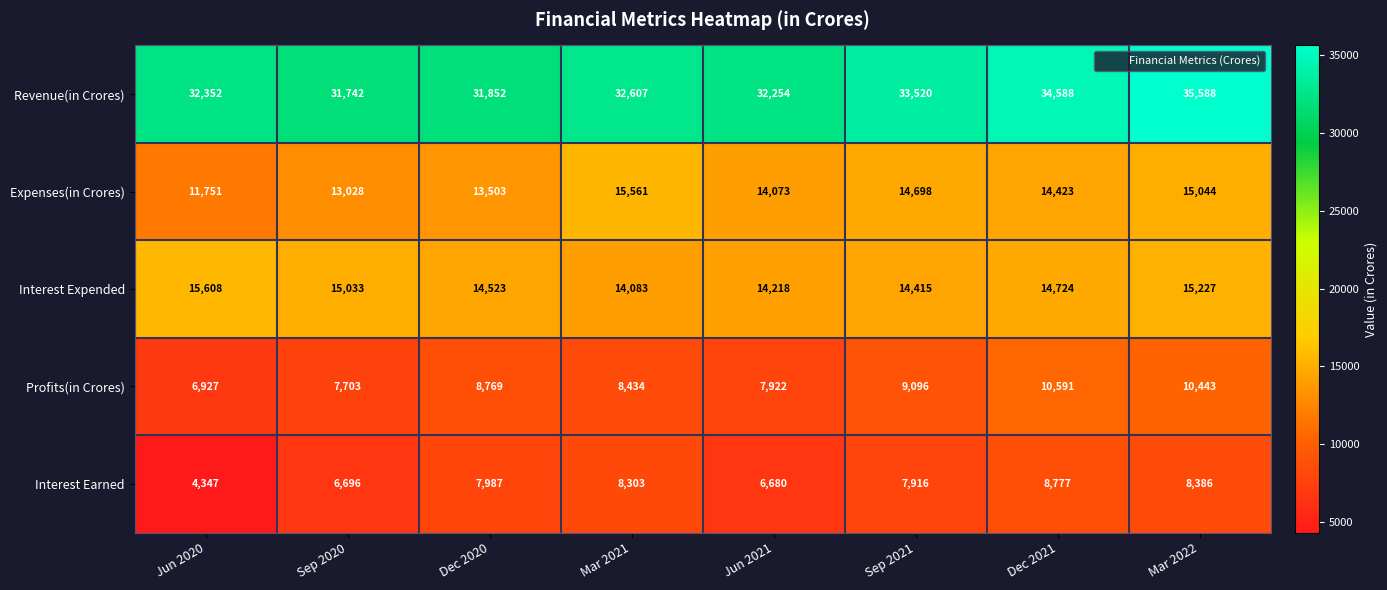

Rank the categories by Expenses(in Crores) value from highest to lowest.

Mar 2021, Mar 2022, Sep 2021, Dec 2021, Jun 2021, Dec 2020, Sep 2020, Jun 2020